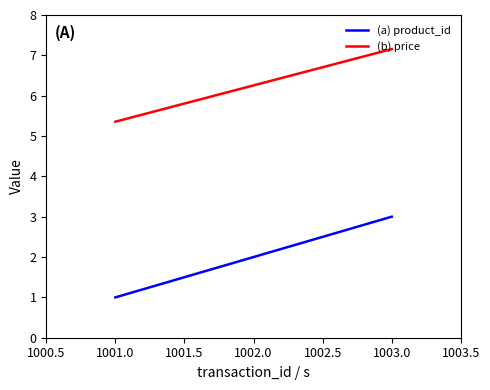

Which category has the lowest value across all series?

1001.0